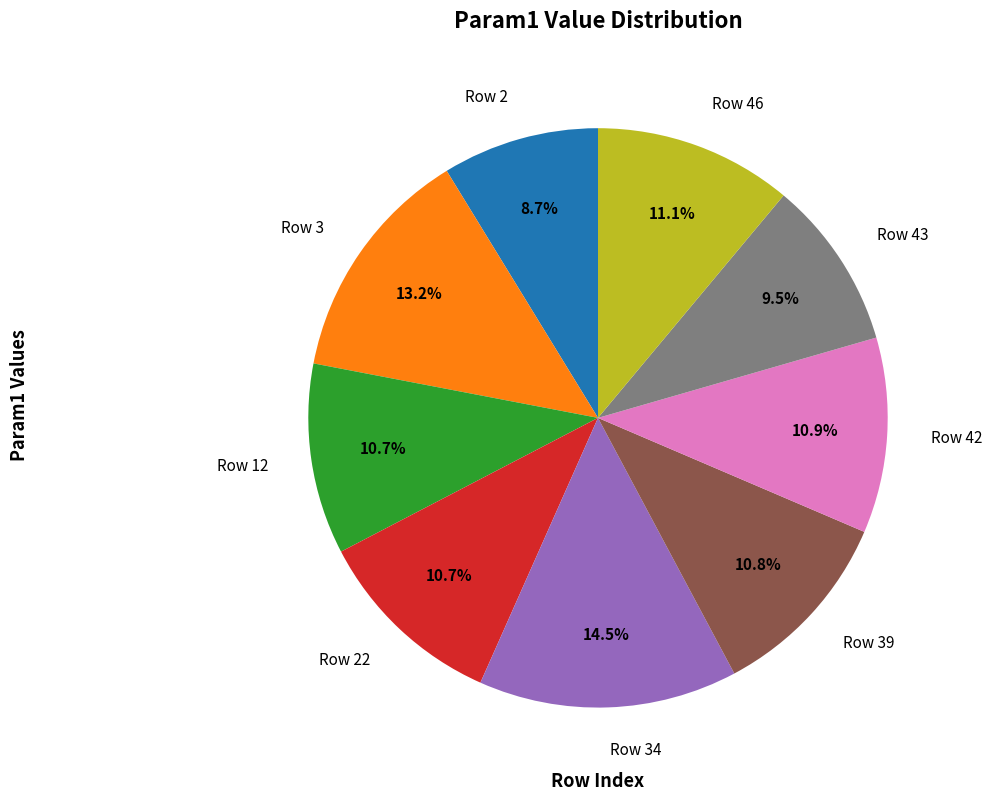

What percentage do Row 22 and Row 46 together represent?

21.8%